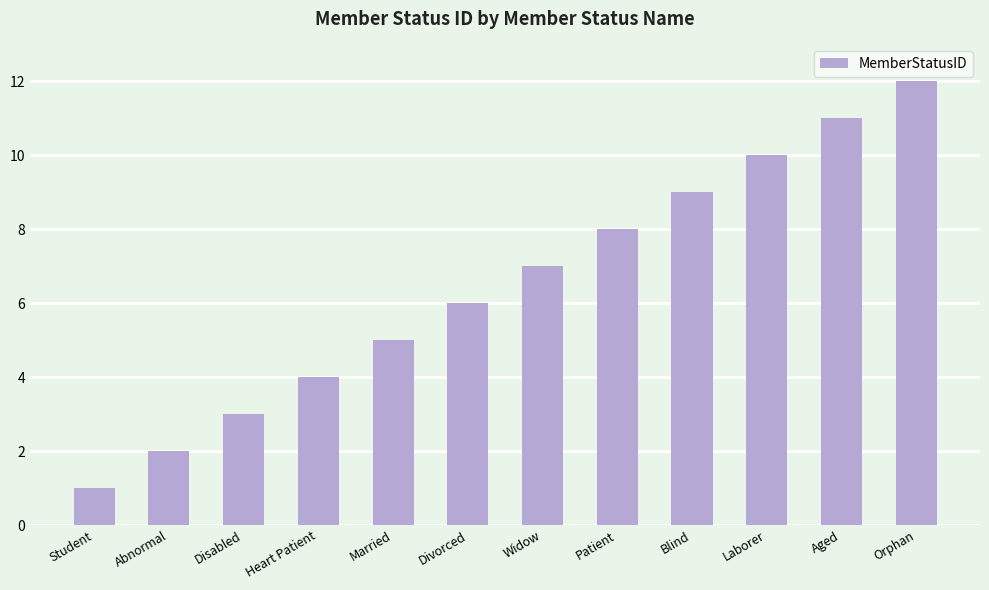

The chart shows a value of 5 at Married. True or false?

True